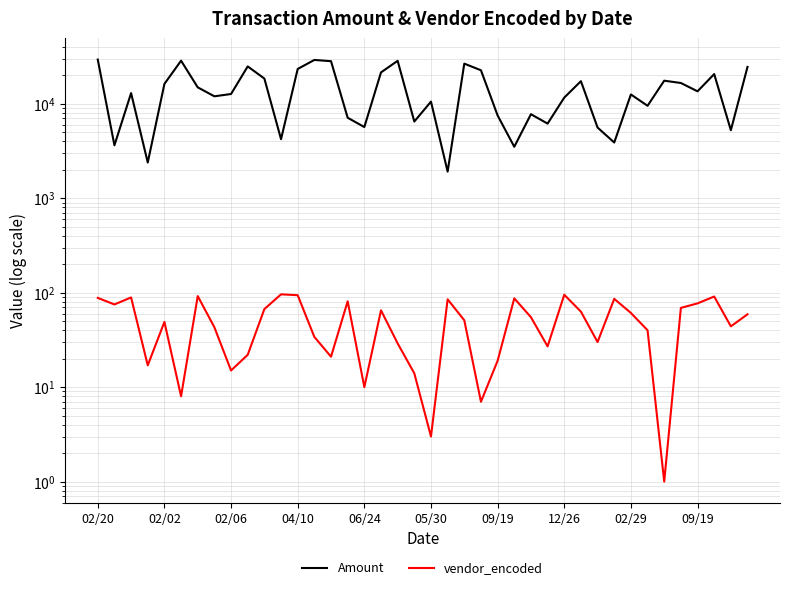

What is the difference between the Amount values at 09/19 and 06/24?

7866.9